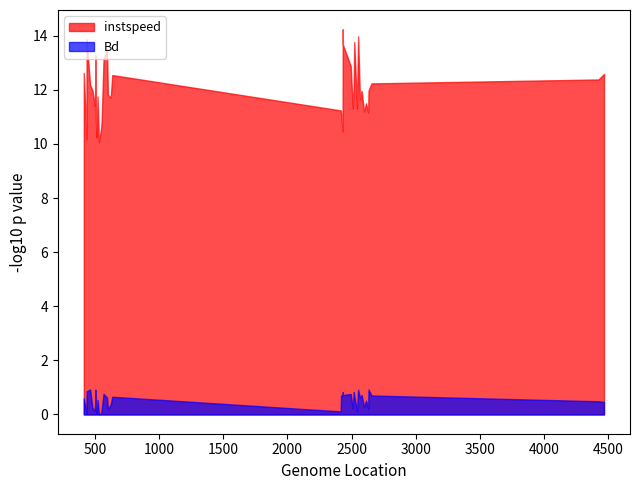

True or false: instspeed and Bd cross at least once.

False